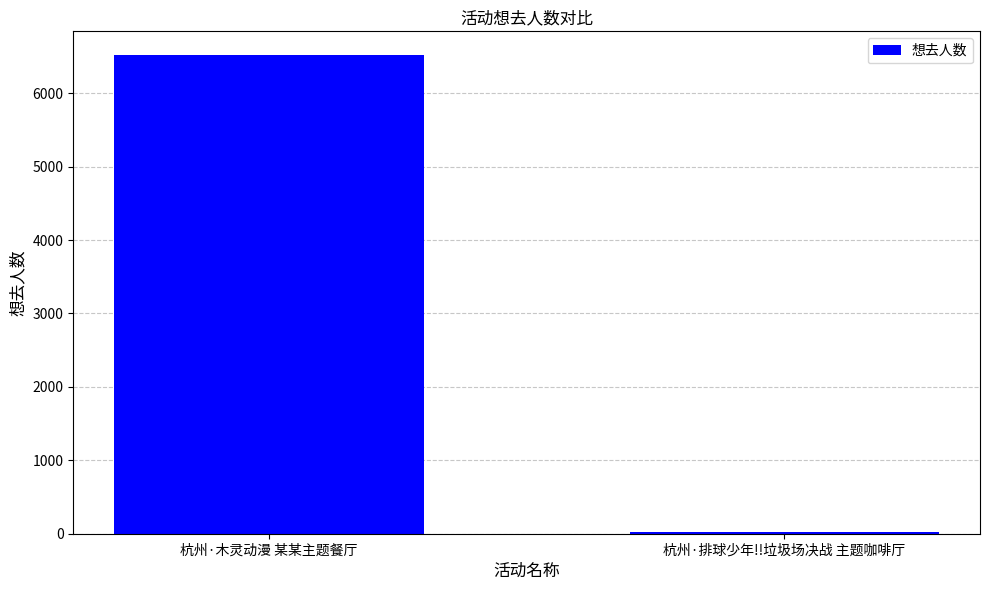

What is the difference between the values at 杭州·木灵动漫 某某主题餐厅 and 杭州·排球少年!!垃圾场决战 主题咖啡厅?

6486